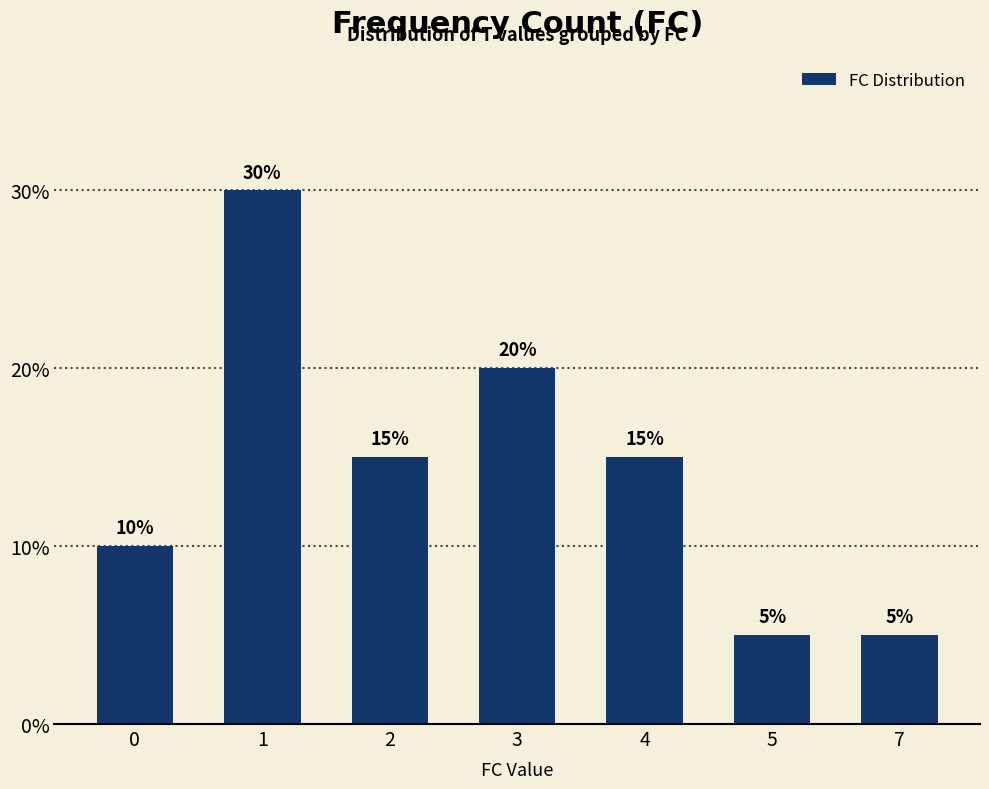

What is the greatest value displayed?

30